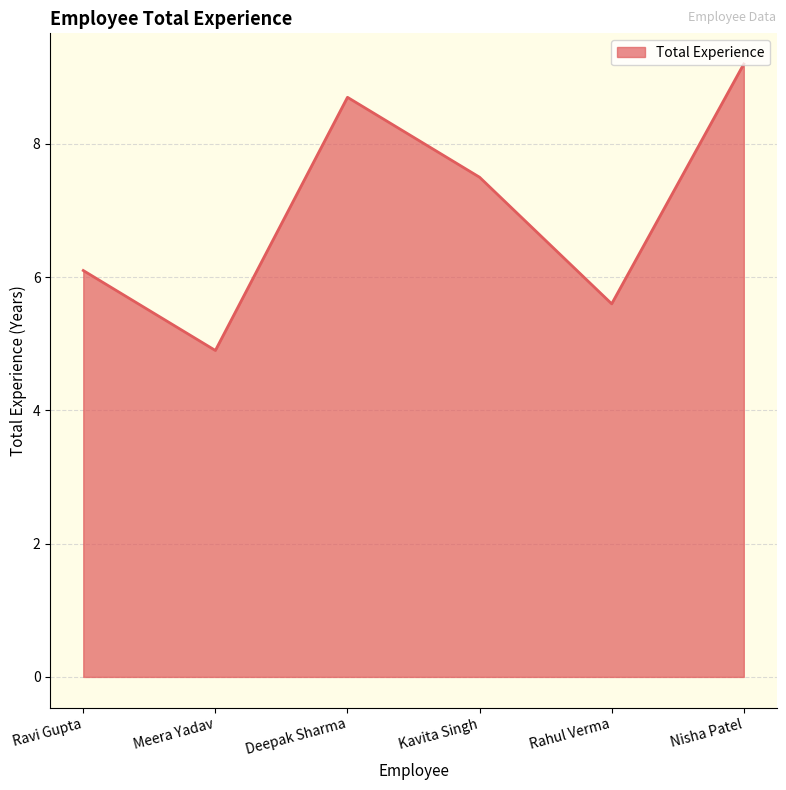

What is the average value?

7.0